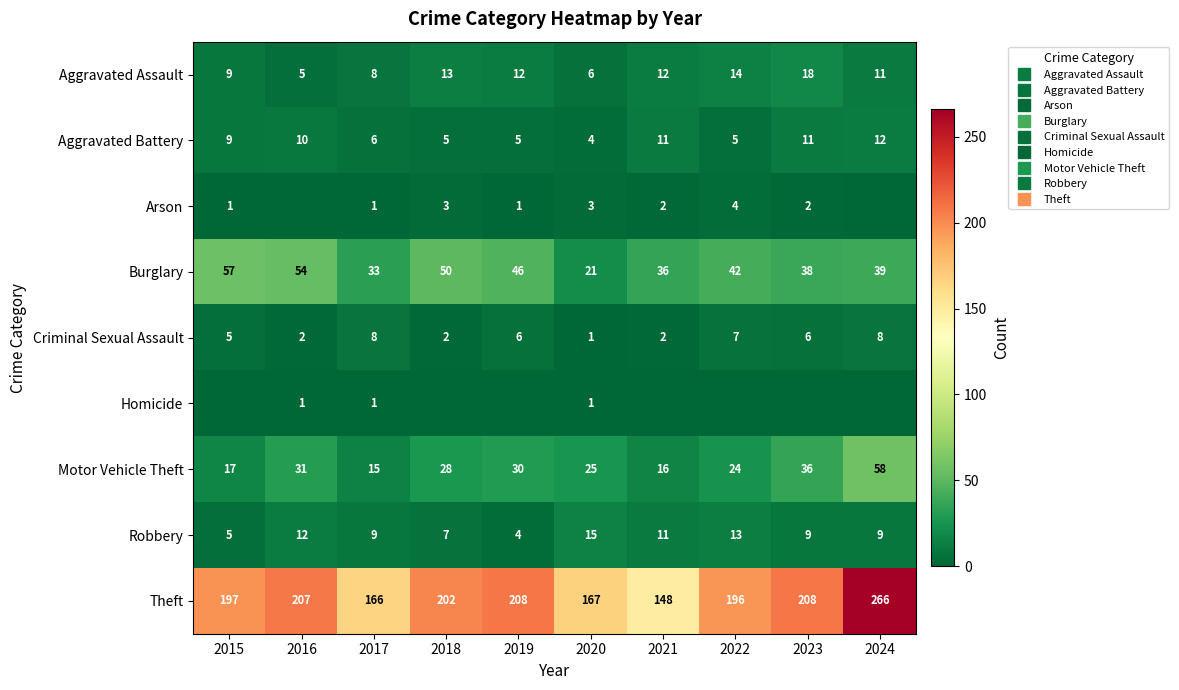

Which has a higher value, 2023 or 2024?

2023